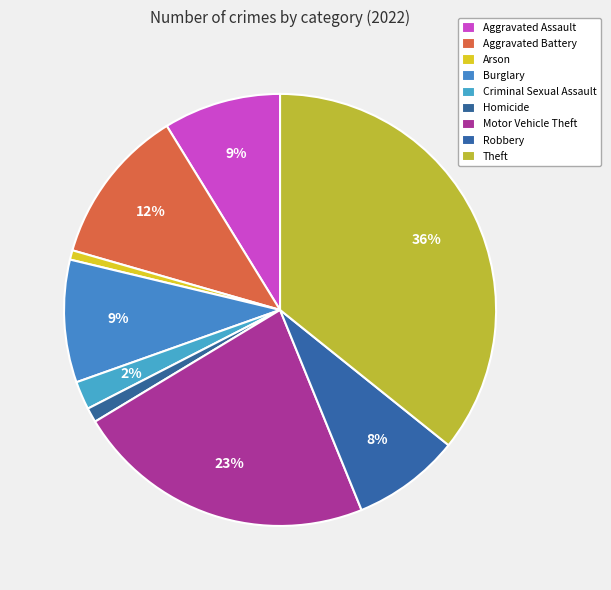

Does Burglary represent more than half of the total?

No